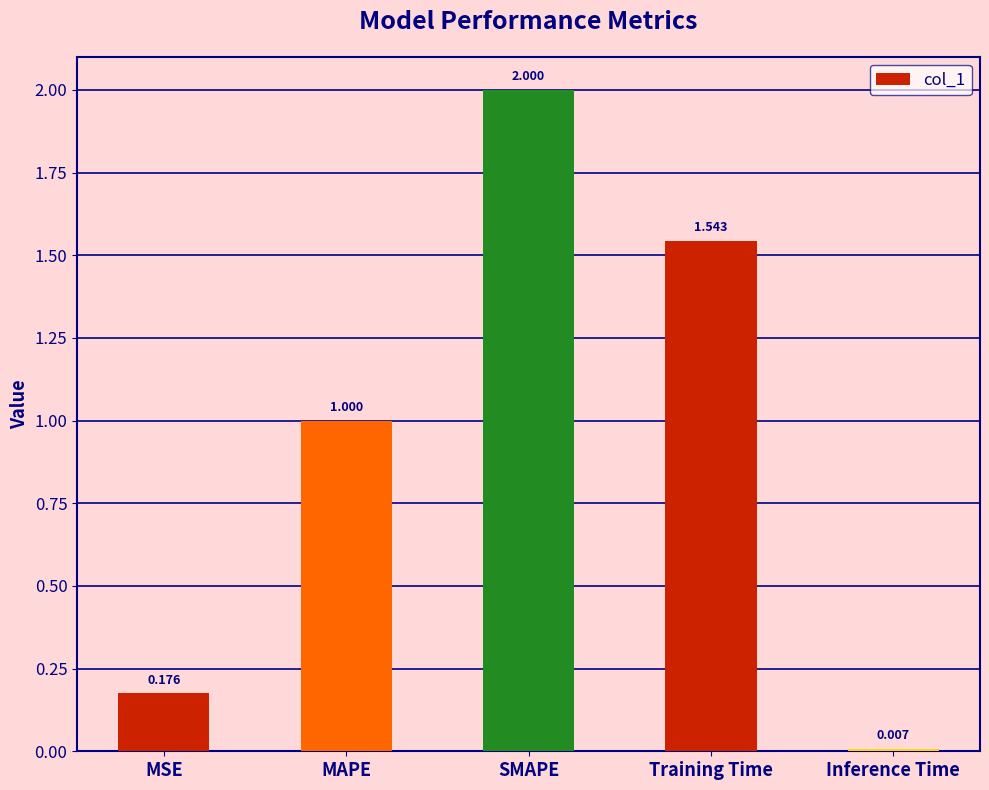

Rank the categories by value from lowest to highest.

Inference Time, MSE, MAPE, Training Time, SMAPE